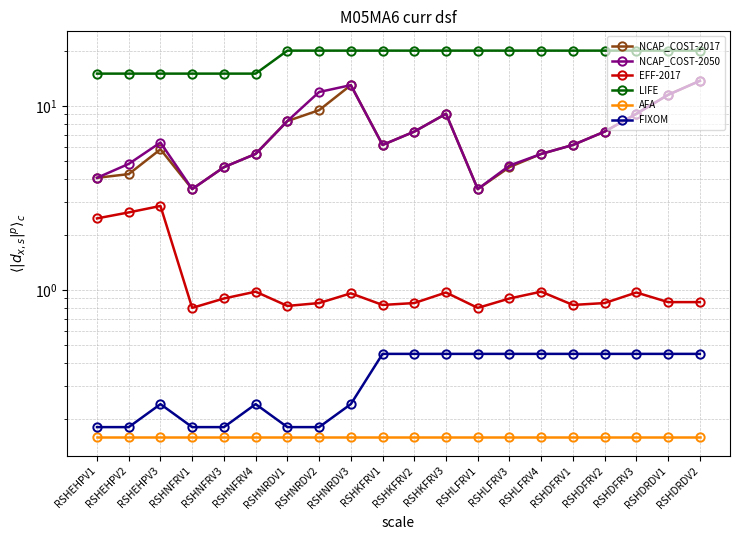

How many interior local peaks does the NCAP_COST-2050 series have?

3